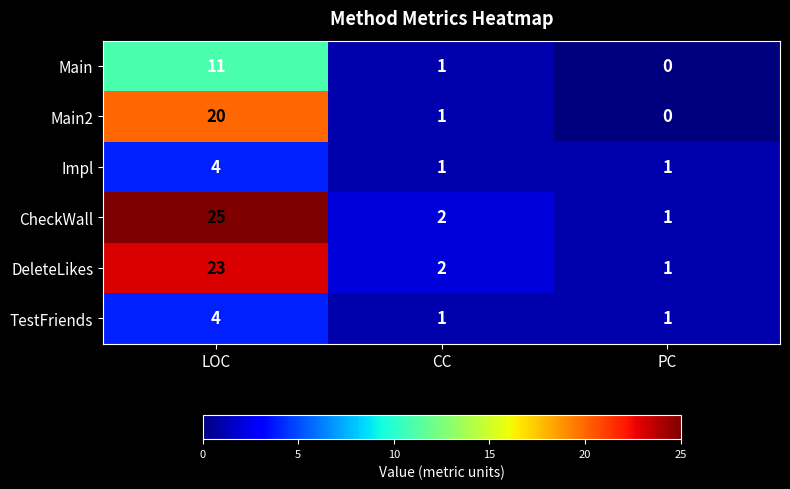

What is the spread (max minus min) of values at LOC?

21